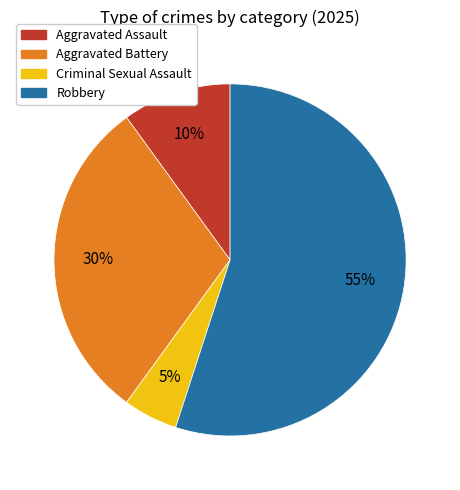

Is the sum of Criminal Sexual Assault and Aggravated Assault greater than half?

No